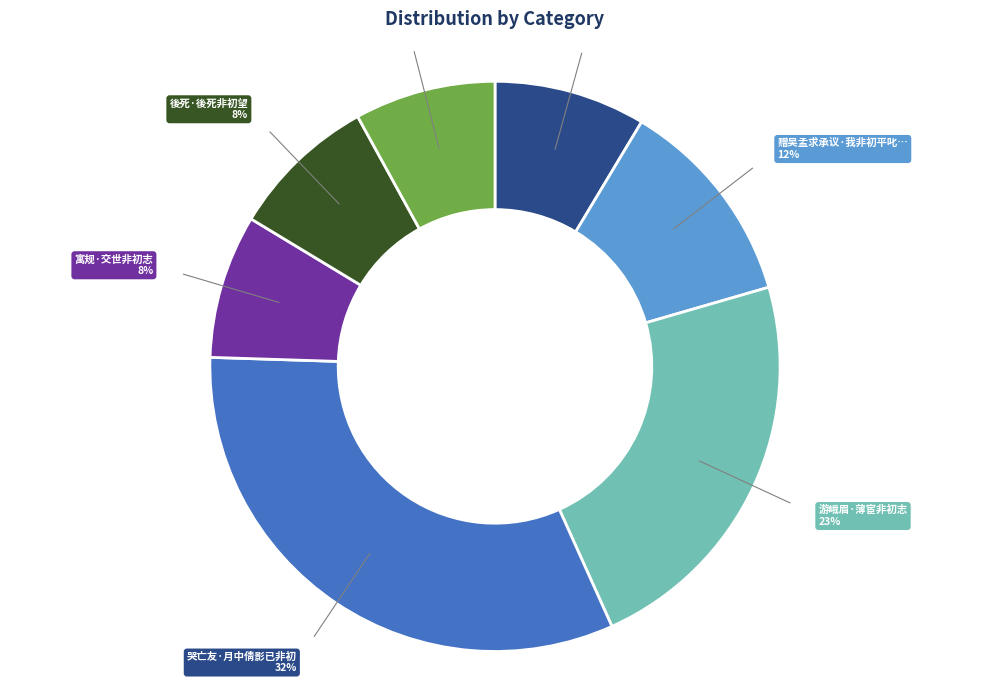

To the nearest percent, what is the difference between the largest and smallest slice percentages?

24%